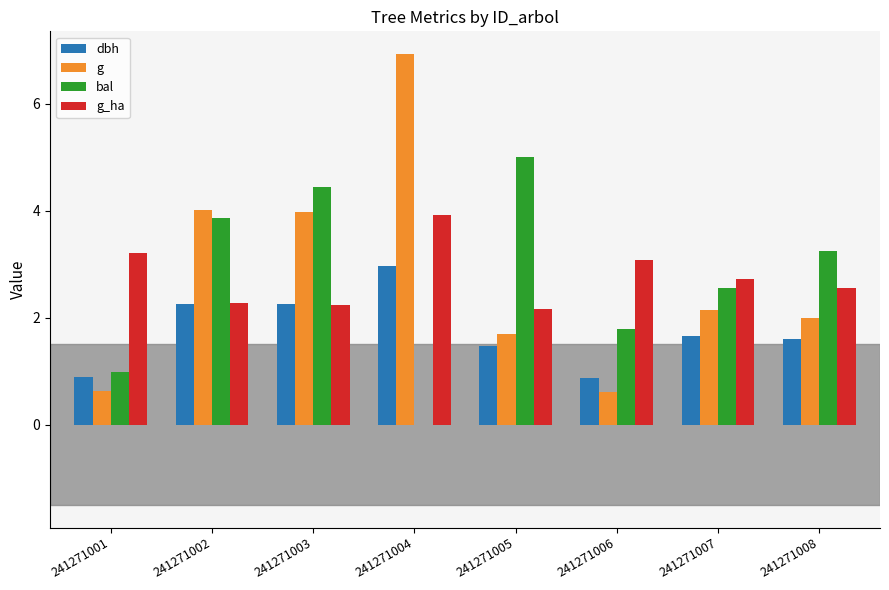

Which series changed the most between 241271002 and 241271006?

g